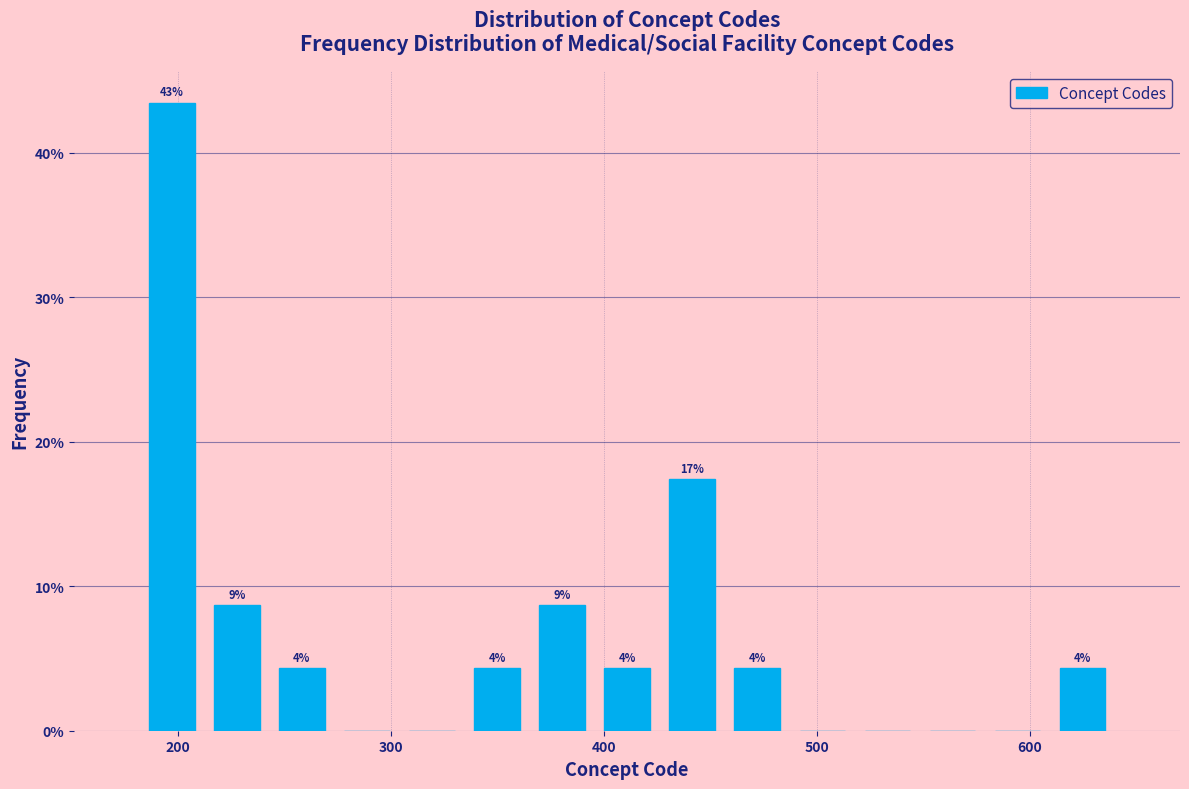

Read against the x-axis, roughly where is the centre of the tallest bar?

200